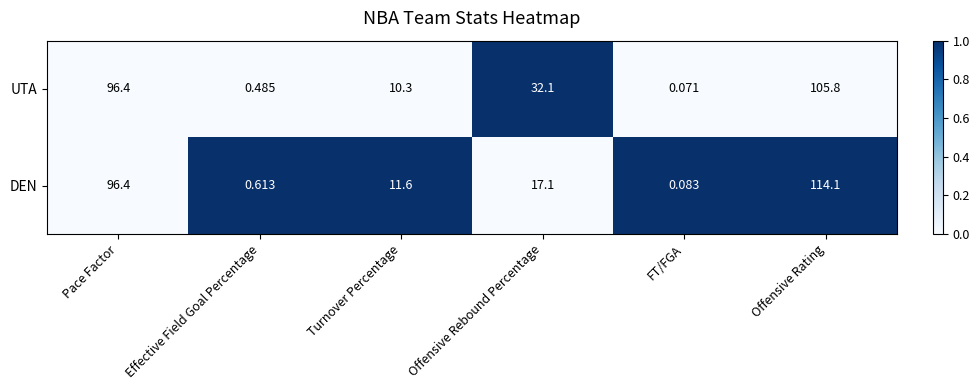

Which series has the largest range (max minus min)?

DEN